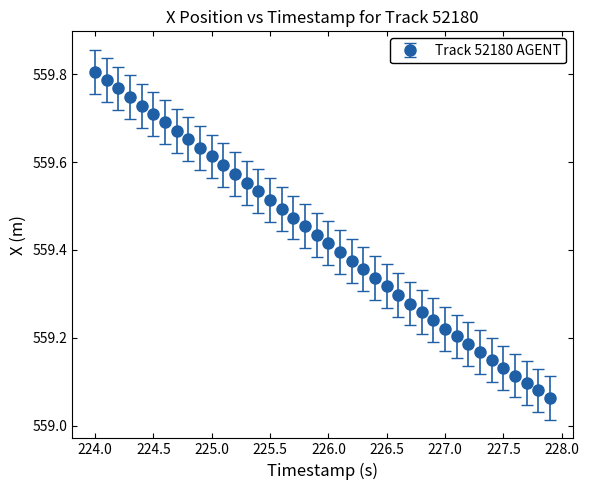

What is the difference between the maximum and minimum values?

0.7